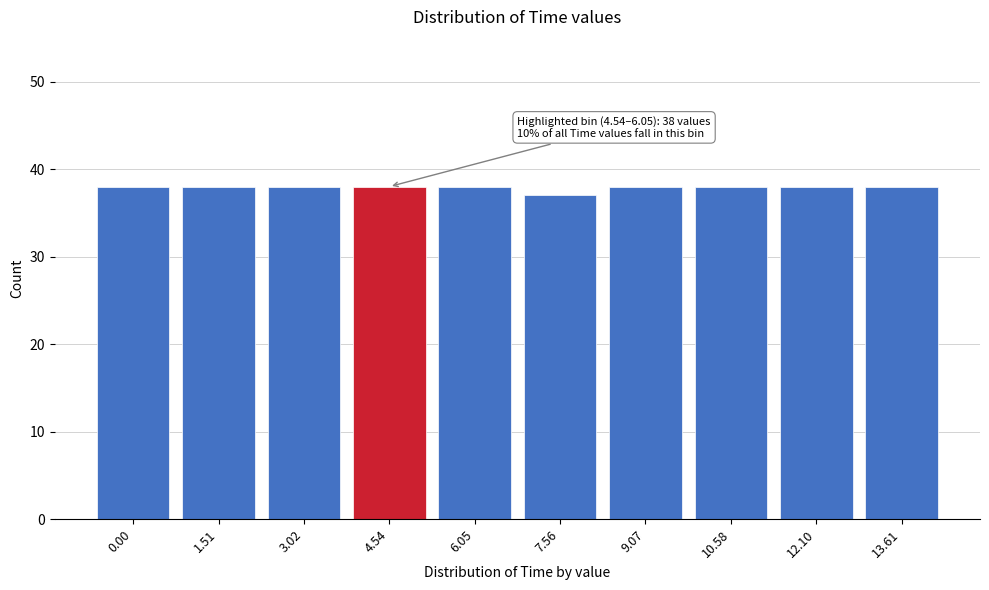

Reading left to right, transcribe all the data shown in this chart.

38	38	38	38	38	37	38	38	38	38